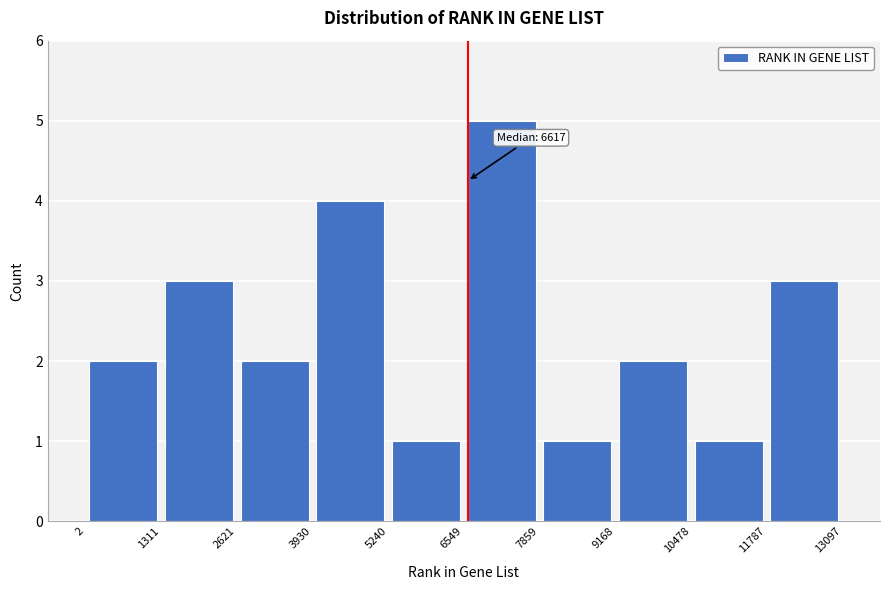

Which range on the x-axis has the tallest bar?

6549 to 7859